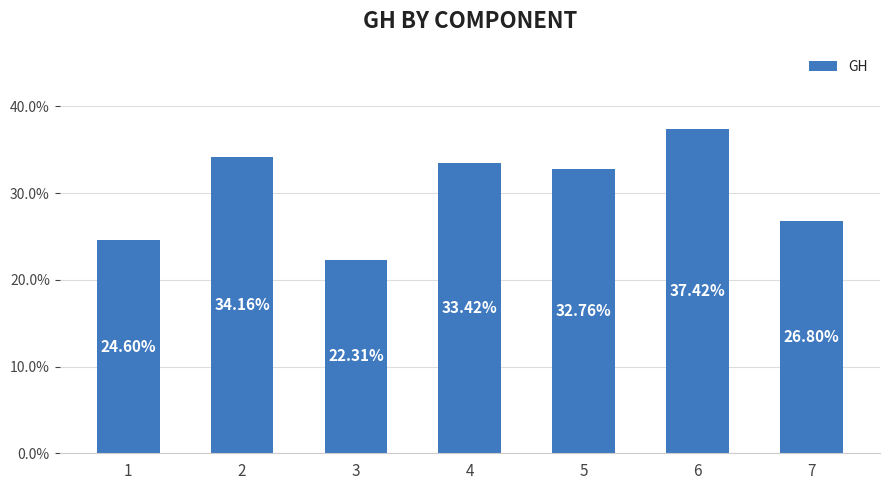

What is the sum of the values at 5 and 1?

0.6